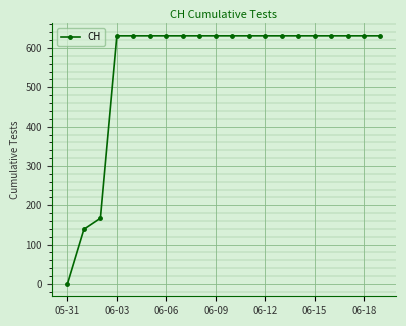

What is the difference between the maximum and second lowest values?

492